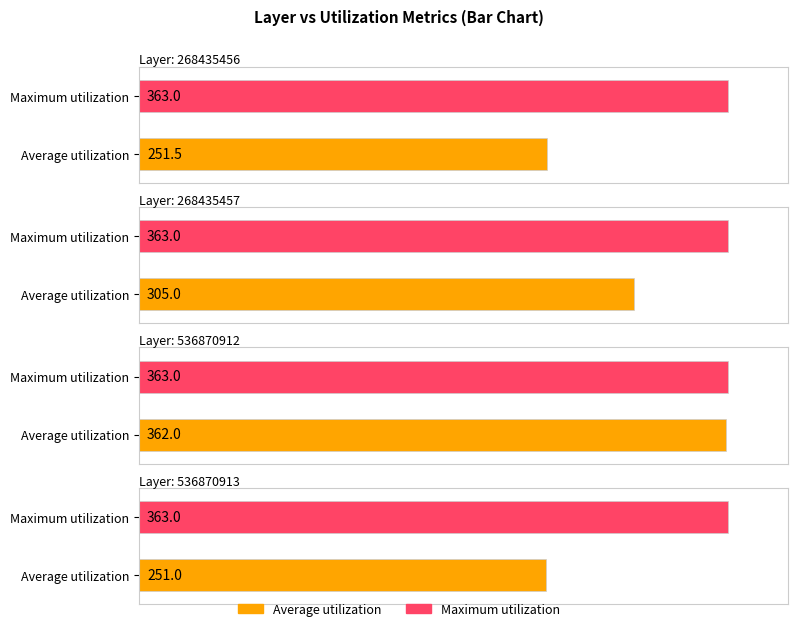

The value of Maximum utilization at 268435456 is 363.0. True or false?

True